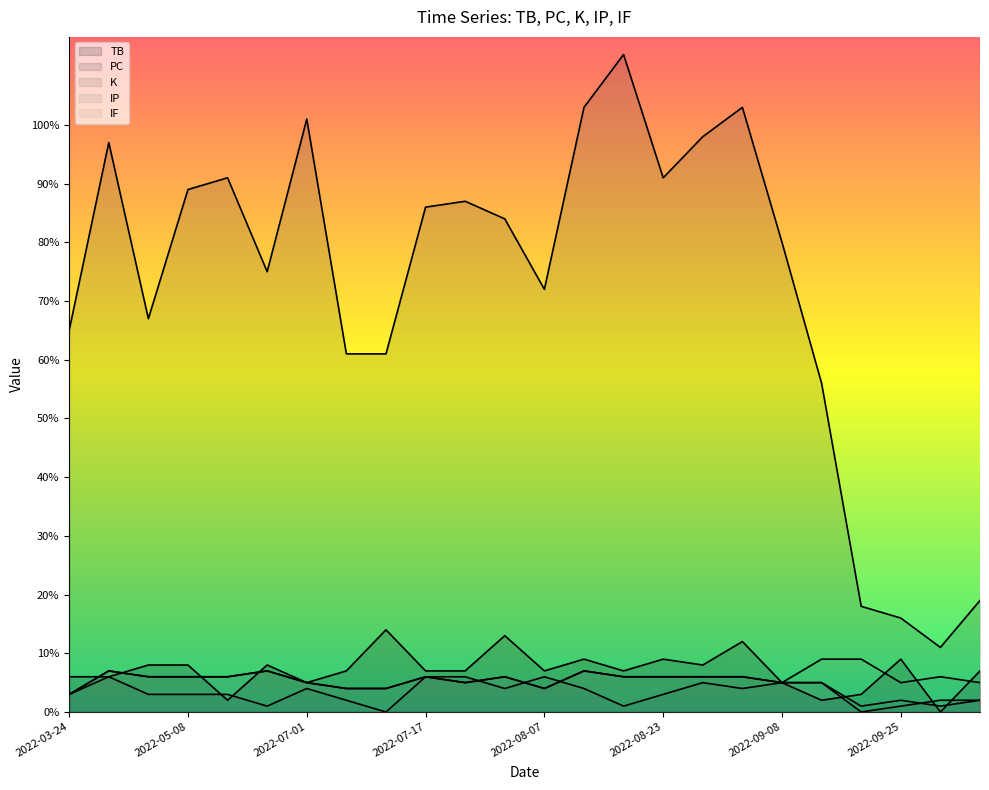

What is the value of the TB point at the 12th from the left?

13